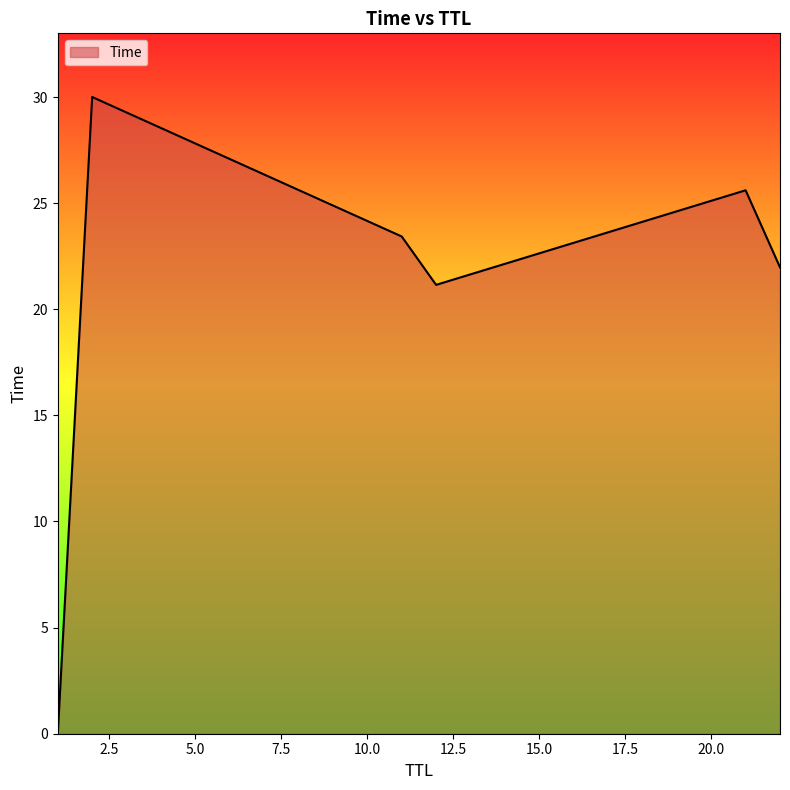

How many values are below 23?

3